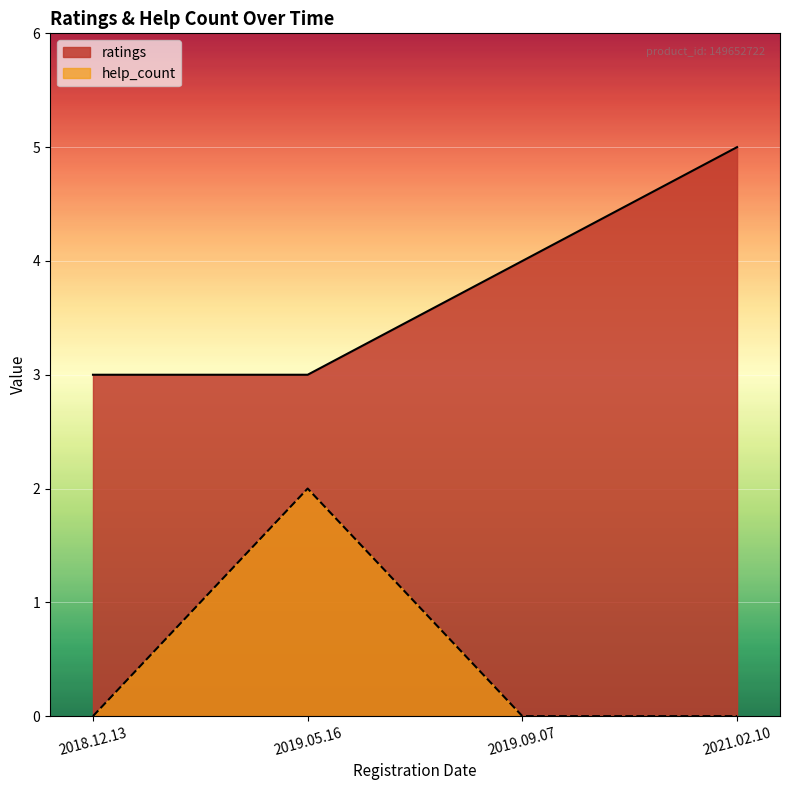

Reading left to right, extract all data points from this chart.

ratings: 2018.12.13=3	2019.05.16=3	2019.09.07=4	2021.02.10=5
help_count: 2018.12.13=0	2019.05.16=2	2019.09.07=0	2021.02.10=0